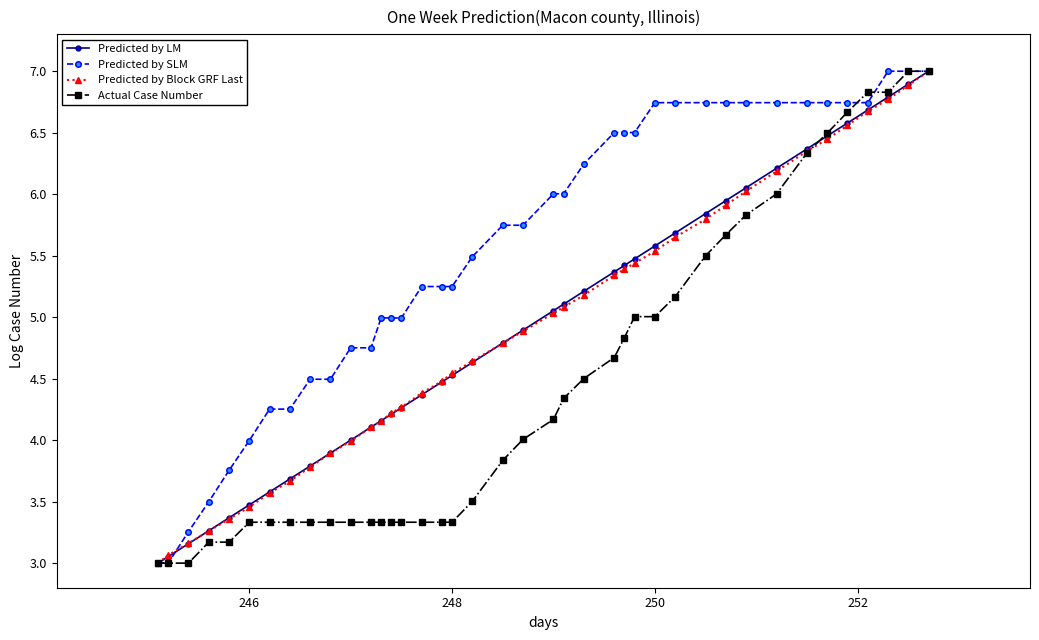

What is the maximum value shown in the chart?

7.0